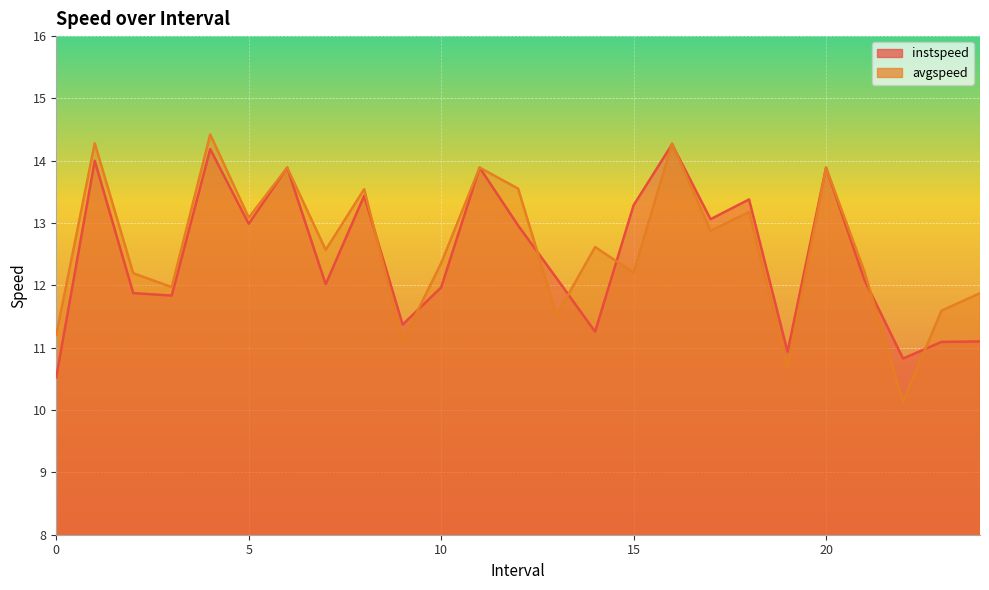

What is the total value across all series at 17.0?

25.9